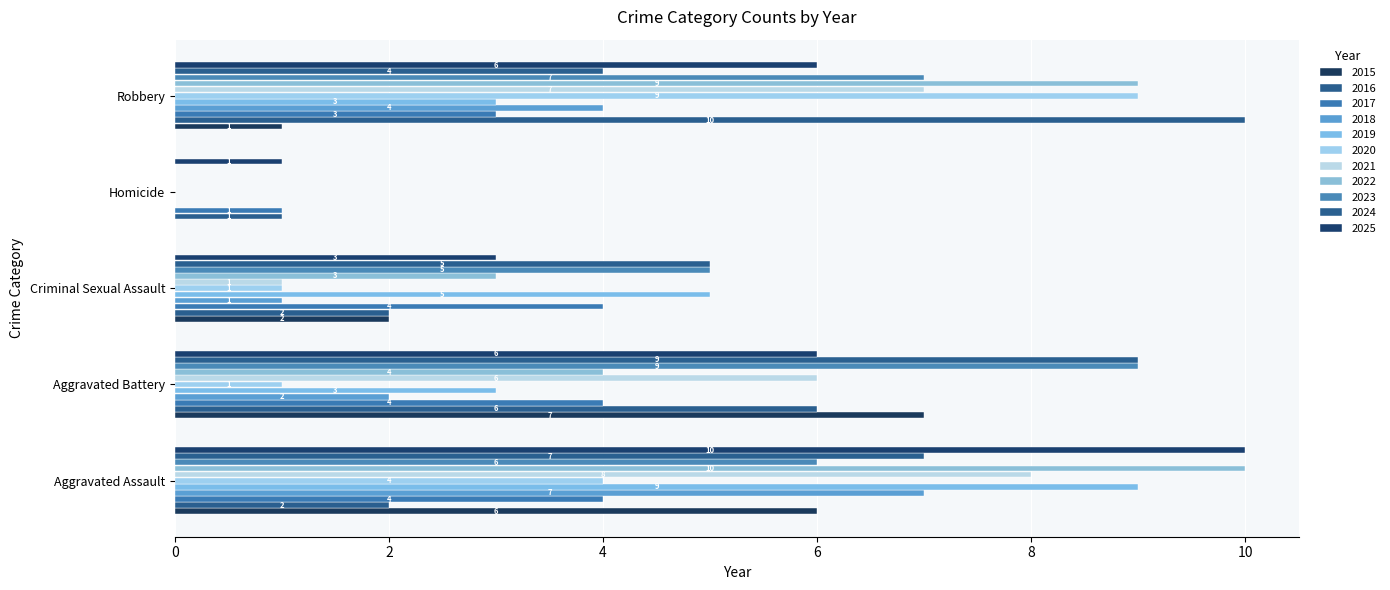

Reading right to left, transcribe all the data shown in this chart.

Aggravated Assault: 2025=10	2024=7	2023=6	2022=10	2021=8	2020=4	2019=9	2018=7	2017=4	2016=2	2015=6
Aggravated Battery: 2025=6	2024=9	2023=9	2022=4	2021=6	2020=1	2019=3	2018=2	2017=4	2016=6	2015=7
Criminal Sexual Assault: 2025=3	2024=5	2023=5	2022=3	2021=1	2020=1	2019=5	2018=1	2017=4	2016=2	2015=2
Homicide: 2025=1	2024=0	2023=0	2022=0	2021=0	2020=0	2019=0	2018=0	2017=1	2016=1	2015=0
Robbery: 2025=6	2024=4	2023=7	2022=9	2021=7	2020=9	2019=3	2018=4	2017=3	2016=10	2015=1